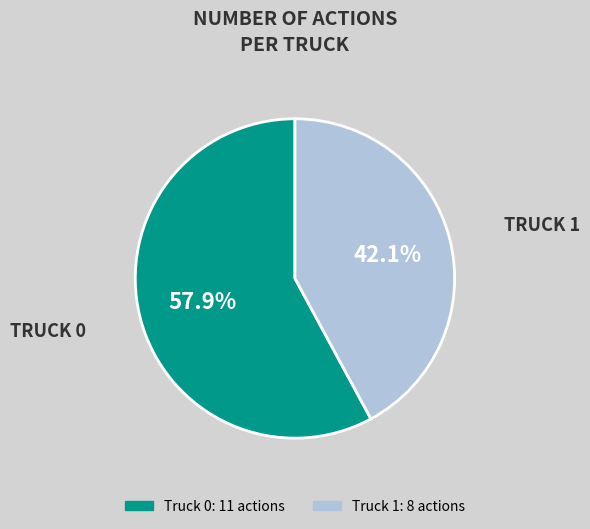

To the nearest percent, what is the combined percentage of Truck 0 and Truck 1?

100%